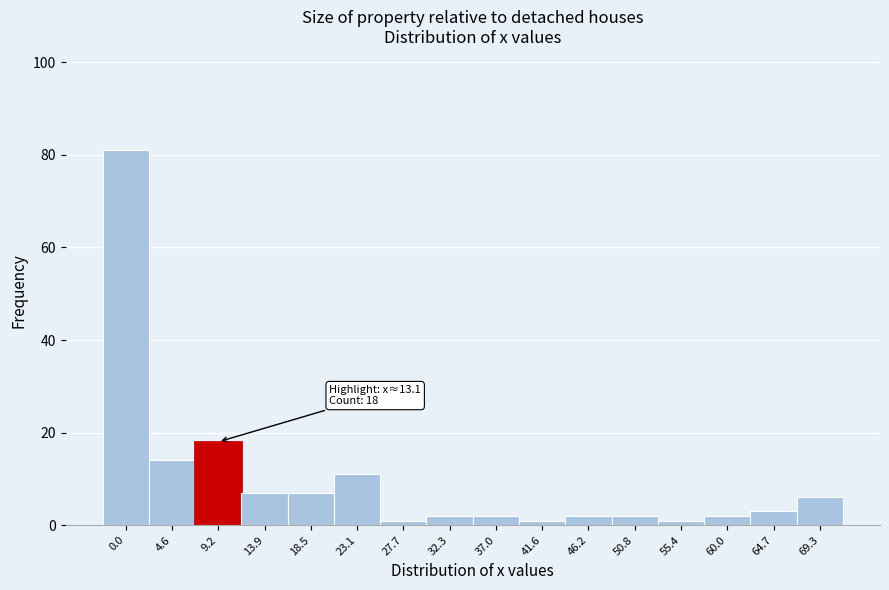

Reading right to left, list all the values displayed in this chart.

69.3=6	64.7=3	60.0=2	55.4=1	50.8=2	46.2=2	41.6=1	37.0=2	32.3=2	27.7=1	23.1=11	18.5=7	13.9=7	9.2=18	4.6=14	0.0=81